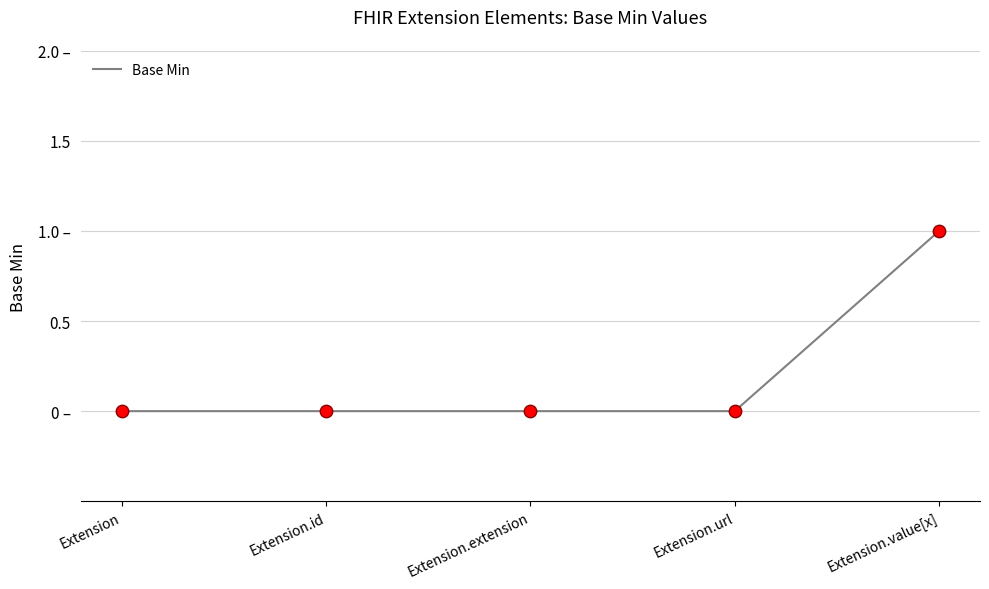

Between Extension and Extension.value[x], which is larger?

Extension.value[x]